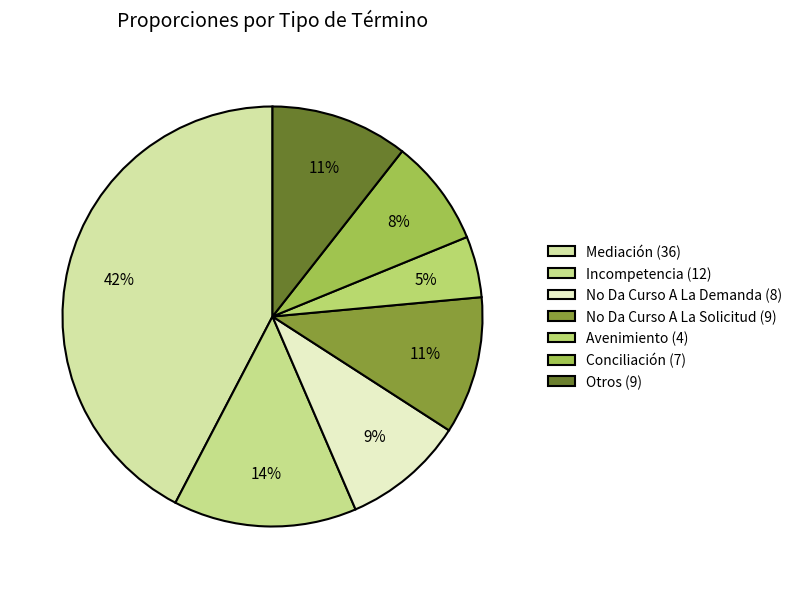

Is No Da Curso A La Demanda the majority of the pie?

No